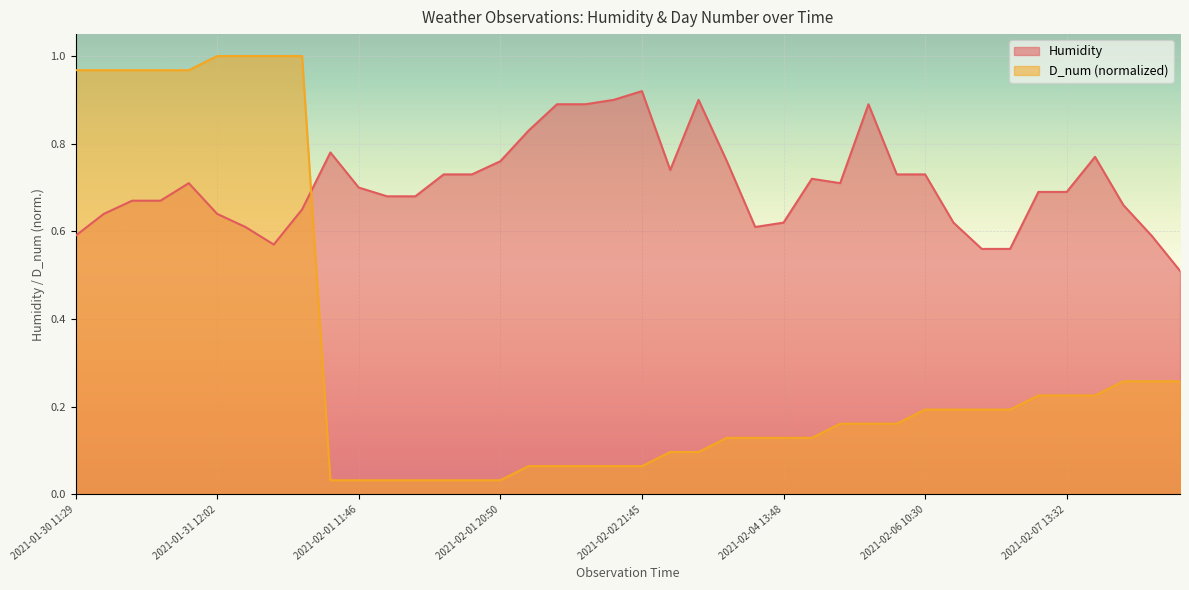

Which label corresponds to the largest value in the chart?

2021-01-31 12:02